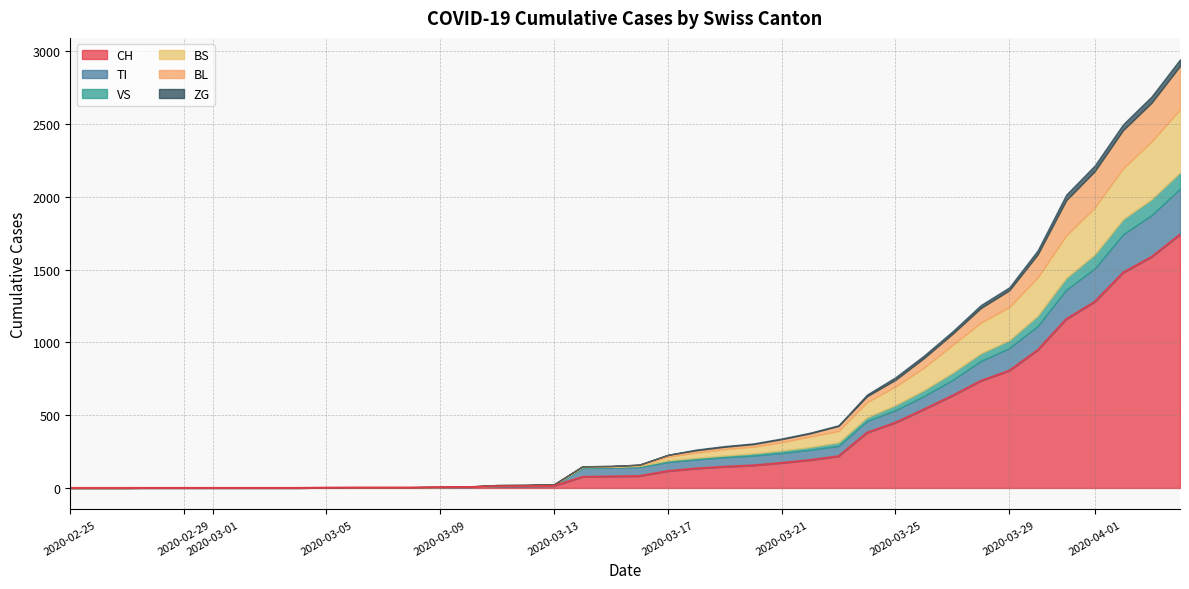

True or false: BL and CH intersect in this chart.

False